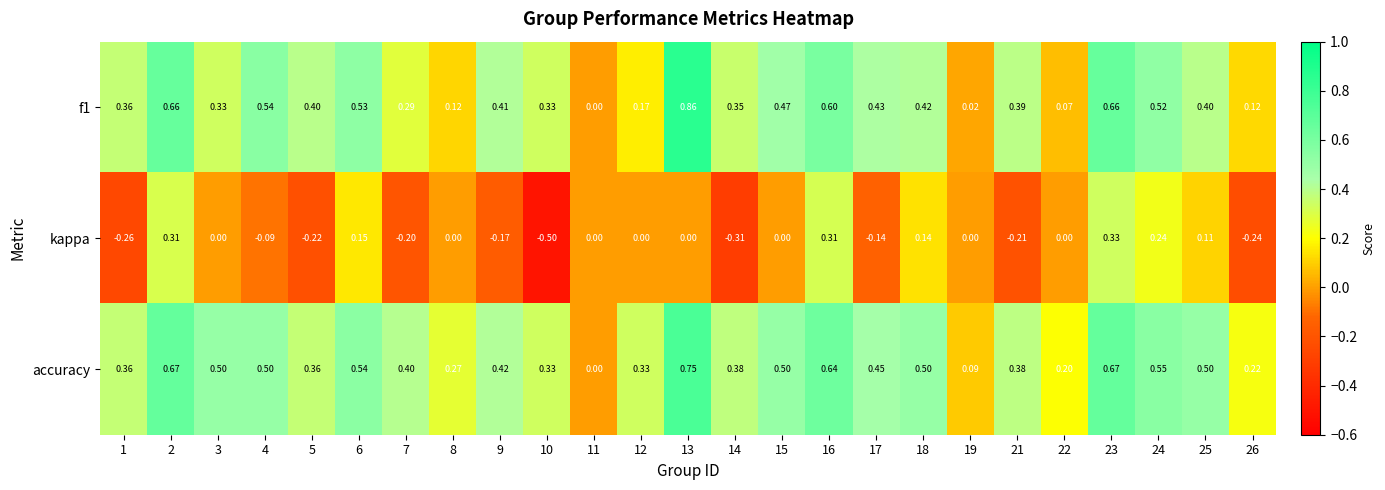

Is the value of accuracy at 2 greater than the value of f1 at 22?

Yes